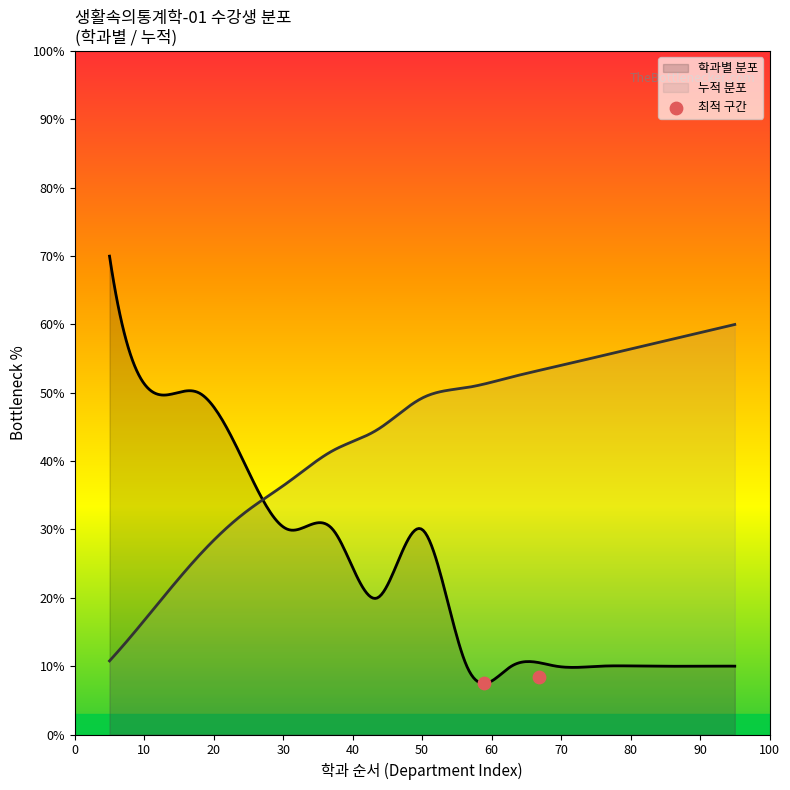

Which has a higher value, 0 or 10?

10